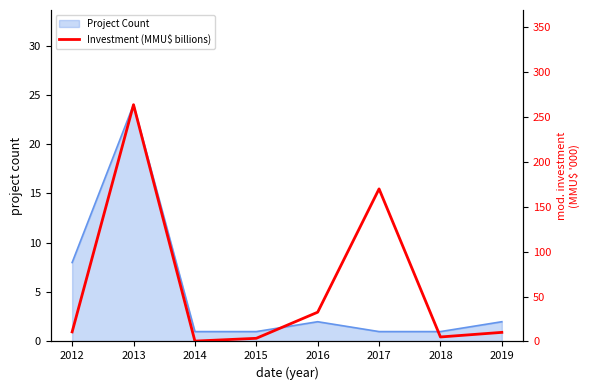

Read the value at 2017.

170.0